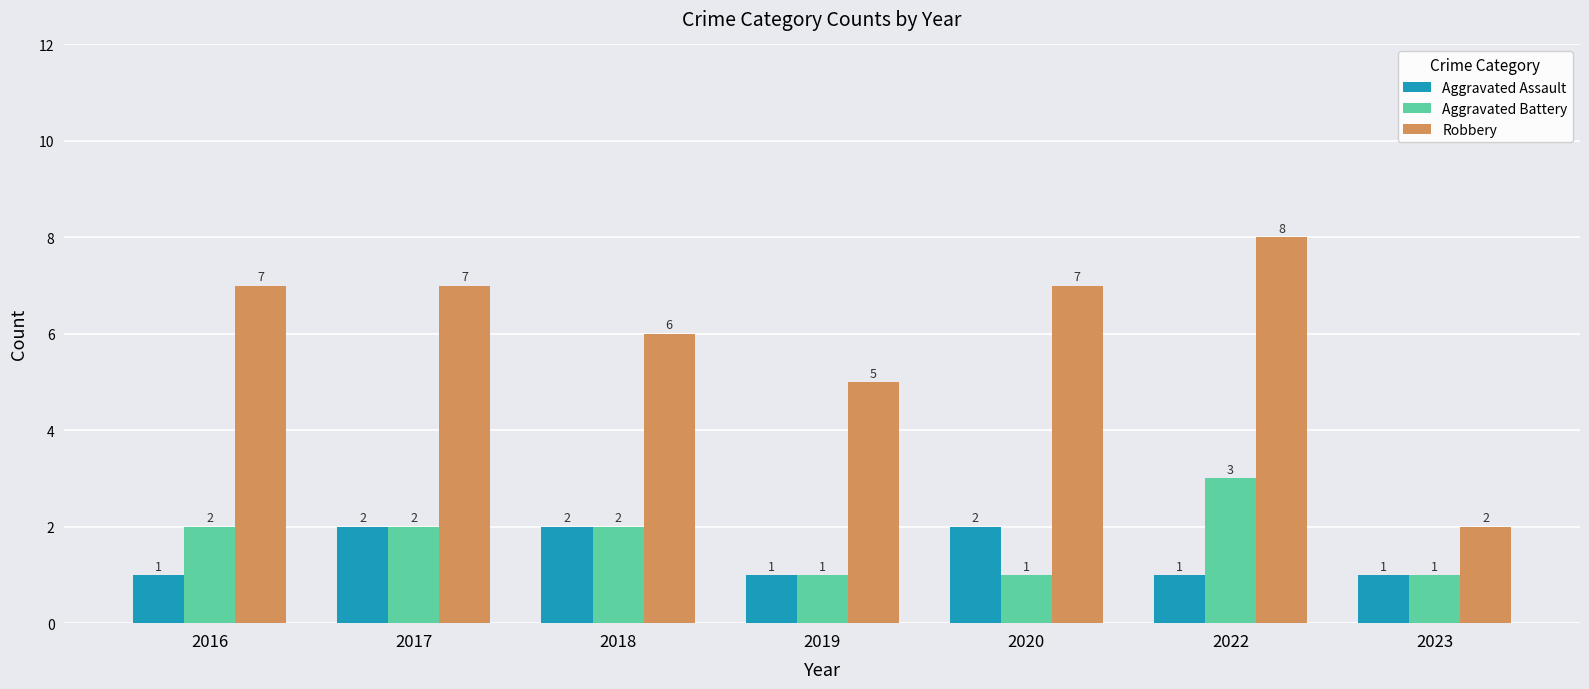

How many values in the Aggravated Assault series exceed 1?

3